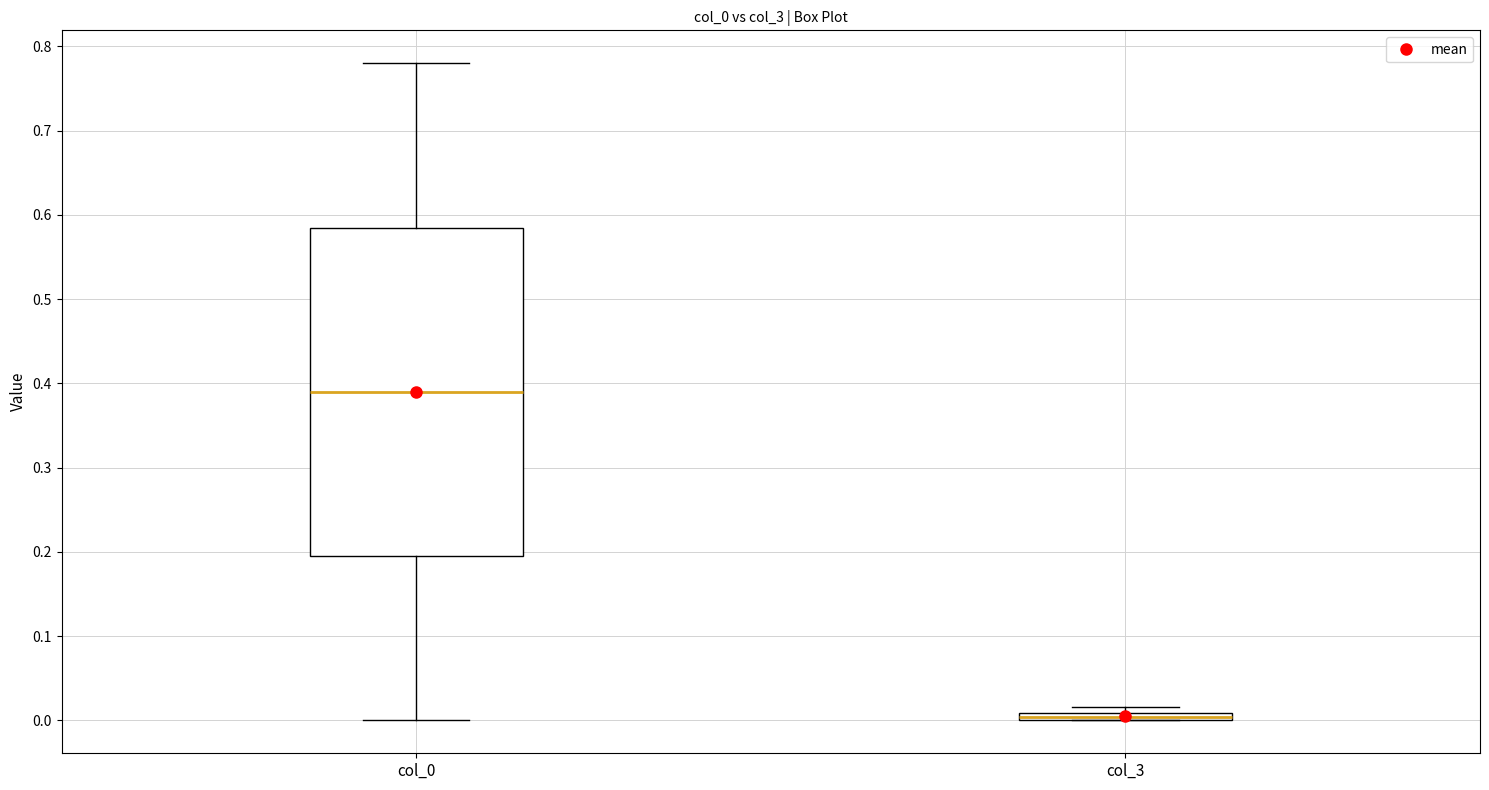

Where is the lower edge of the box for col_3 on the y-axis? The values are not printed on the chart, so give them approximately, as read against the axis.

0.00